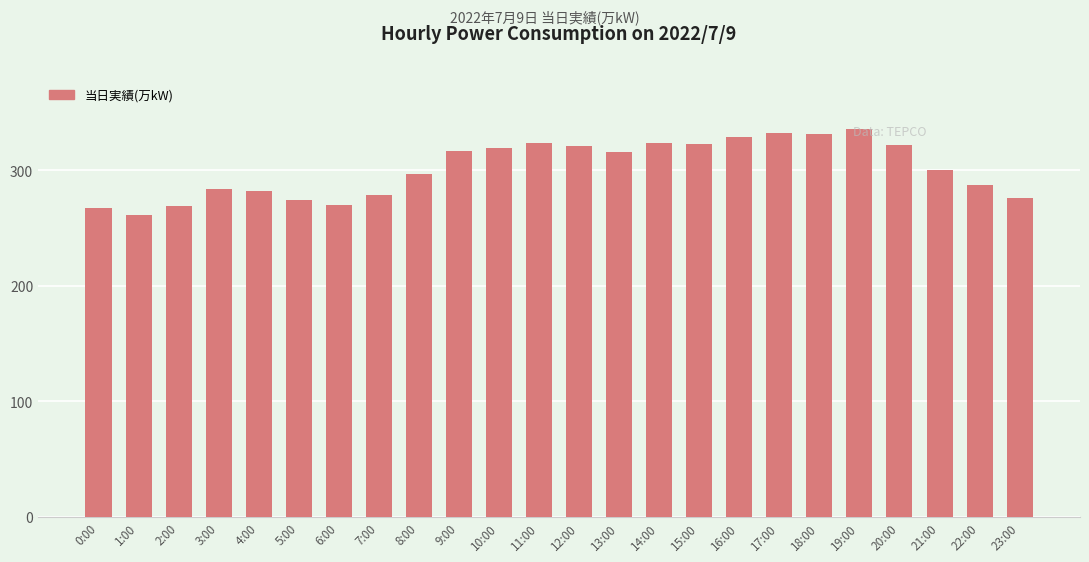

The chart shows a value of 284 at 3:00. True or false?

True